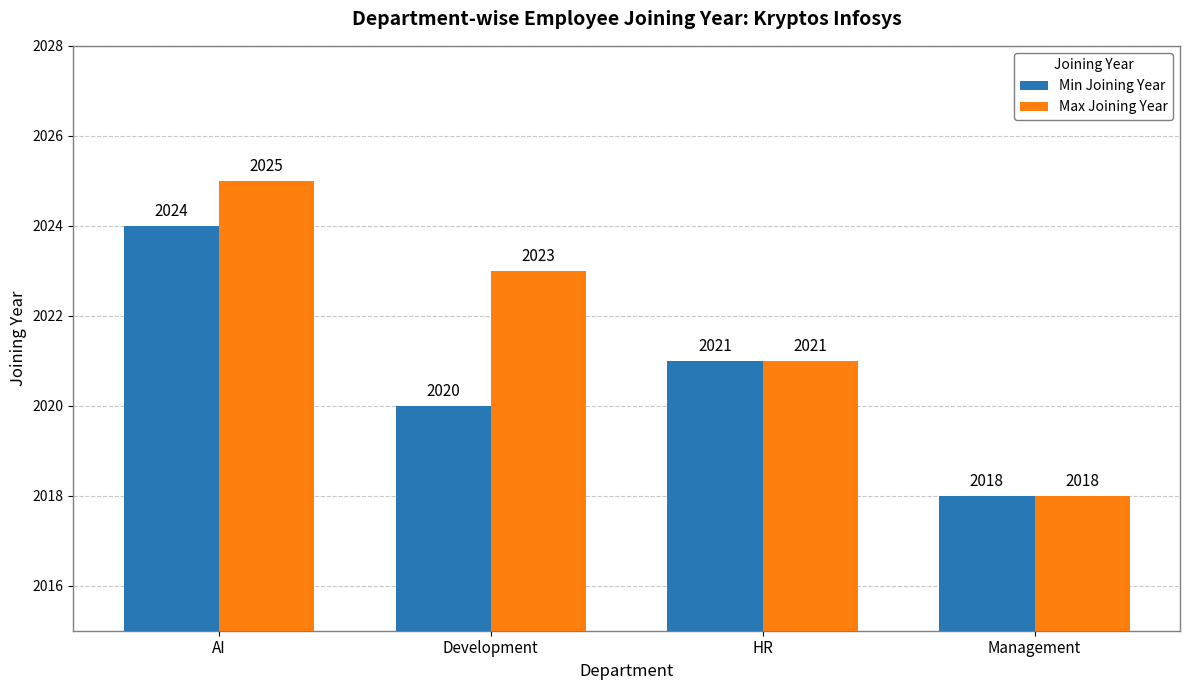

Which series has the largest total across all categories?

Max Joining Year